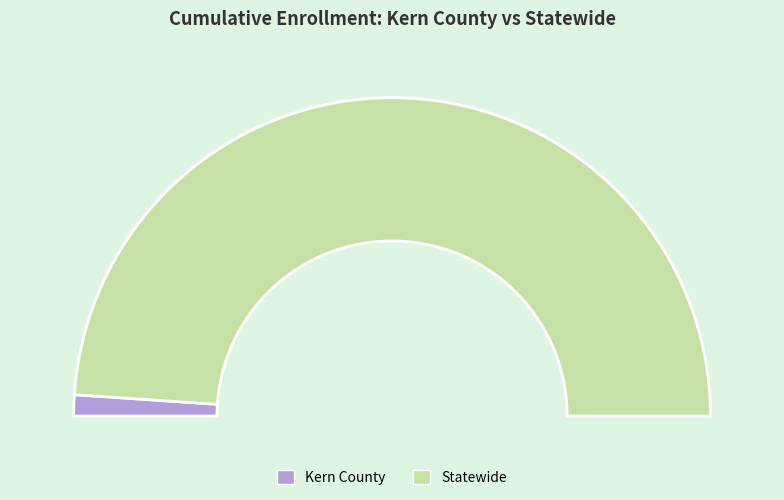

What is the change in value from Kern County to Statewide?

+742048